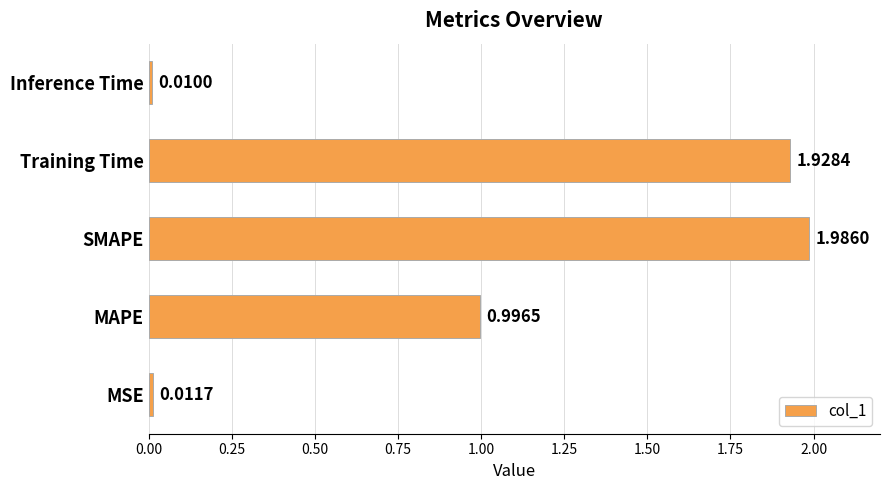

What is the average value?

1.0